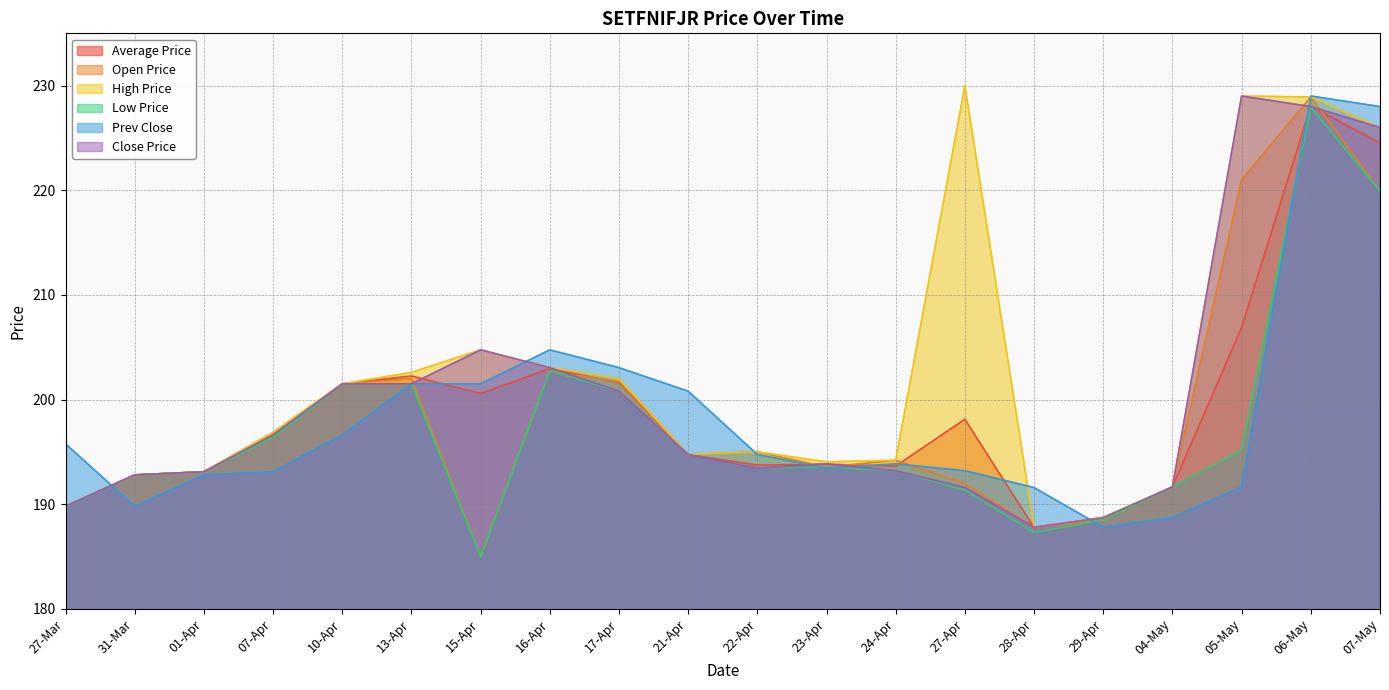

The Open Price series shows 221.0 at 05-May. True or false?

True